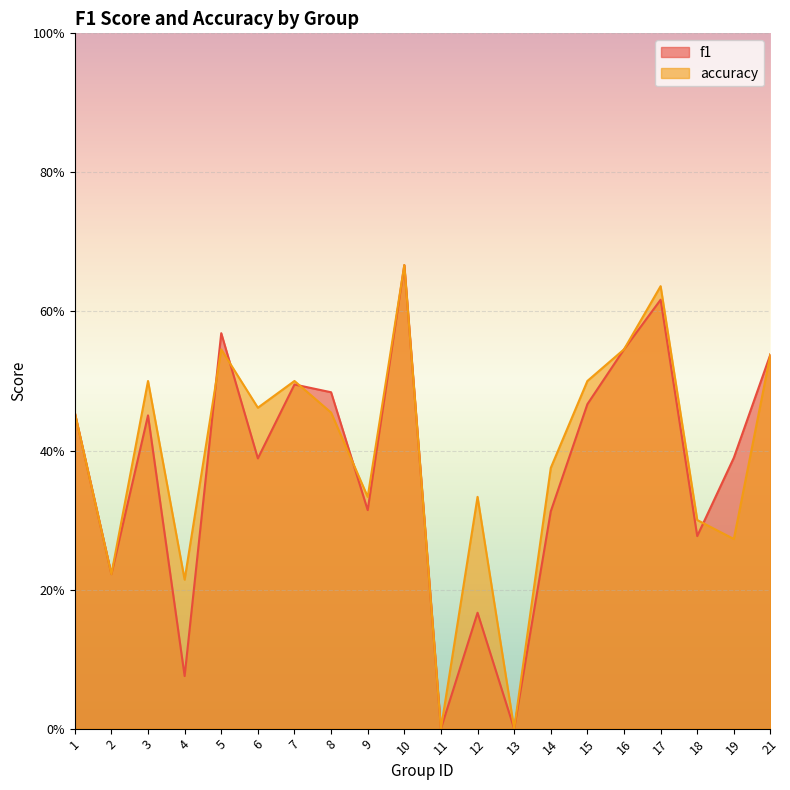

True or false: f1 has a value of 0.5 at 15.

True